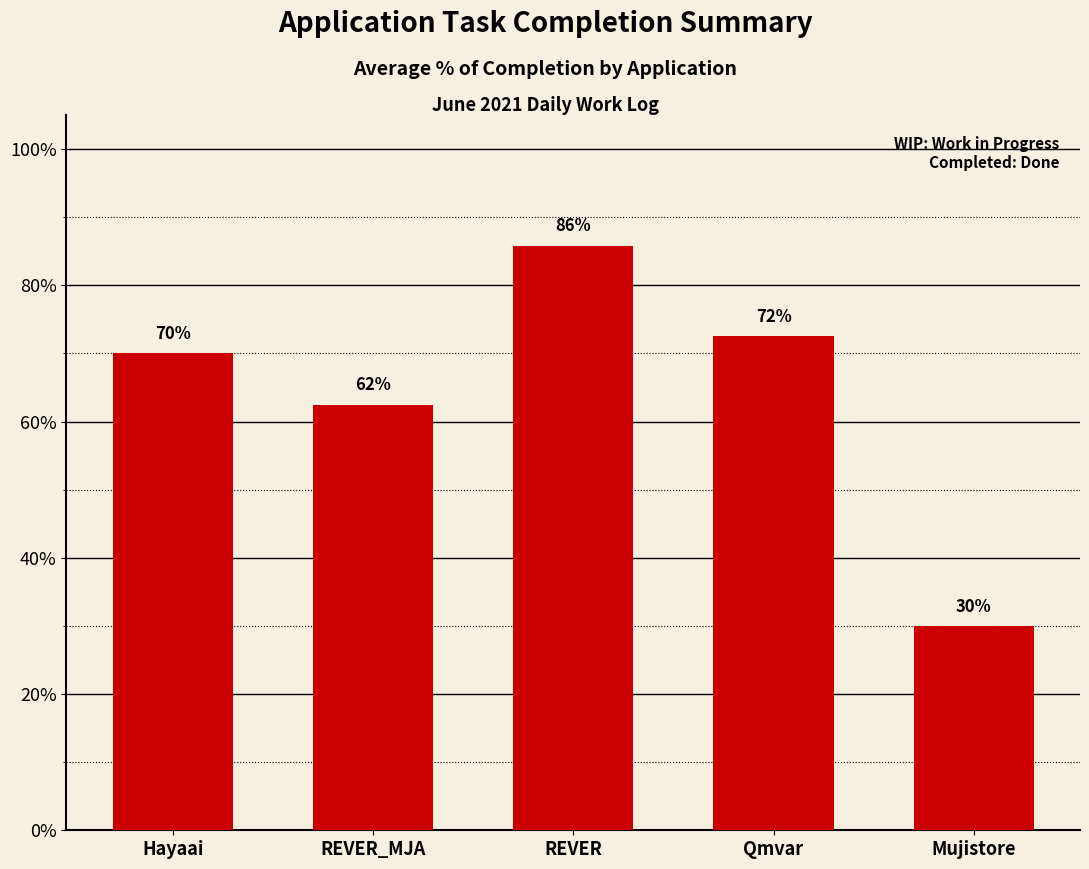

Are the bars horizontal?

No